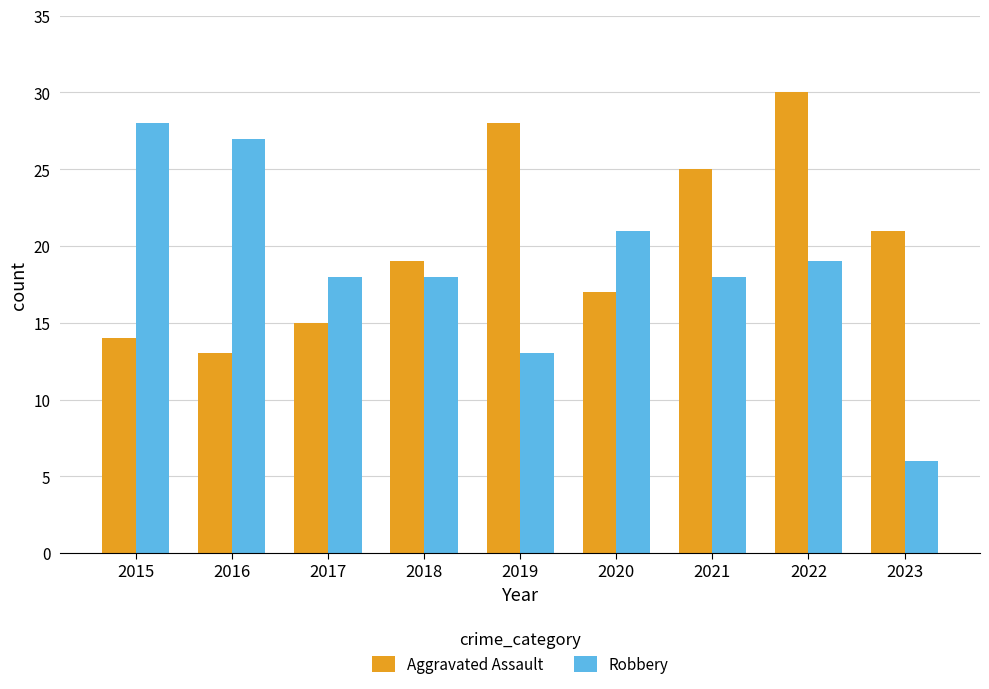

At which category is the sum across all series the highest?

2022